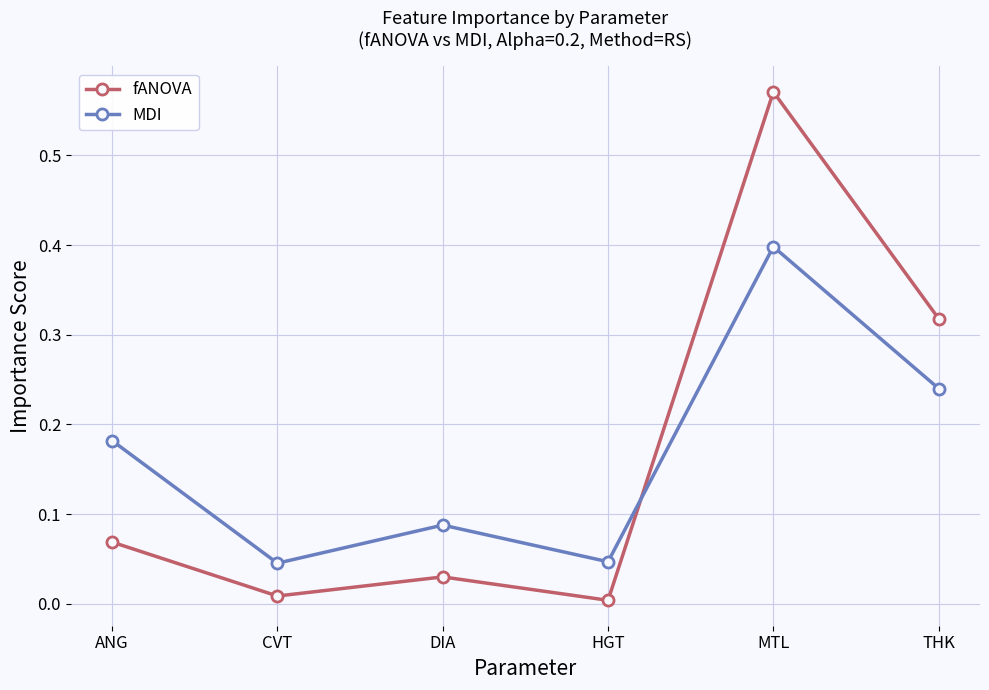

What is the total value across all series at MTL?

1.0